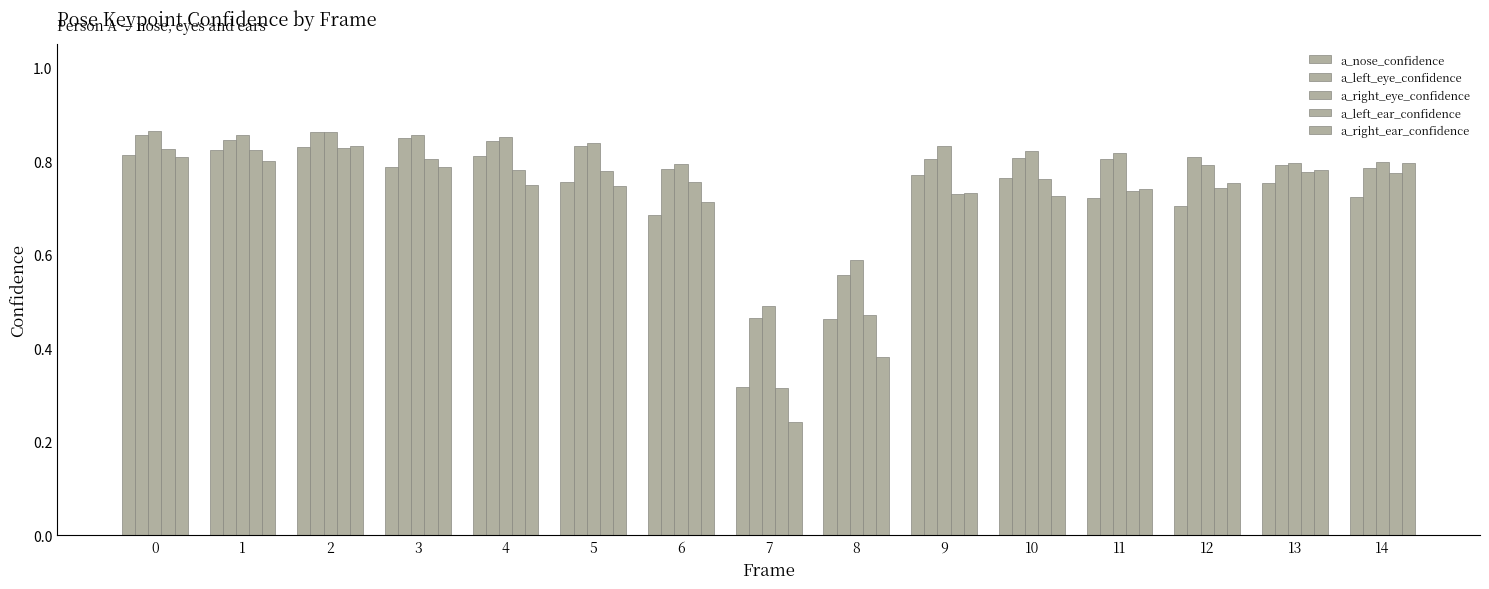

At 3, list the series in order from smallest to largest.

a_right_ear_confidence, a_nose_confidence, a_left_ear_confidence, a_left_eye_confidence, a_right_eye_confidence